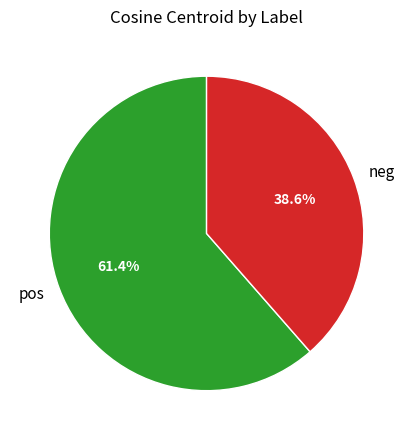

Between neg and pos, which is larger?

pos